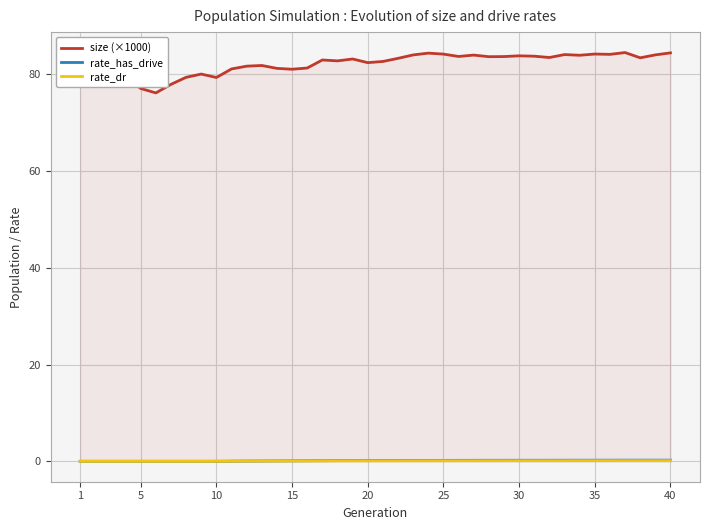

True or false: rate_has_drive and size (×1000) intersect in this chart.

False